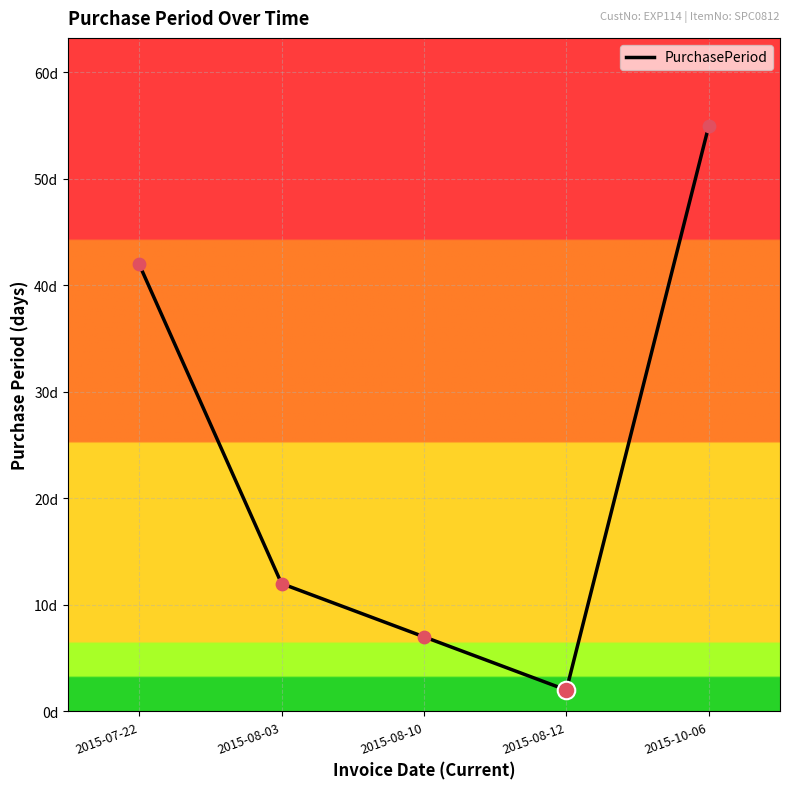

Between 2015-08-03 and 2015-07-22, which is larger?

2015-07-22